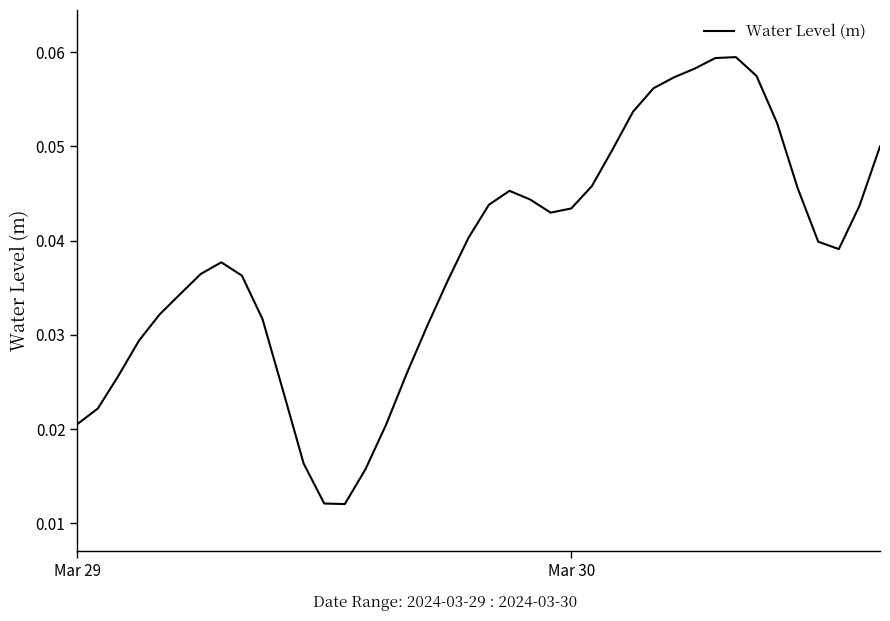

How many interior local peaks (higher than both neighbors) does the data have?

3